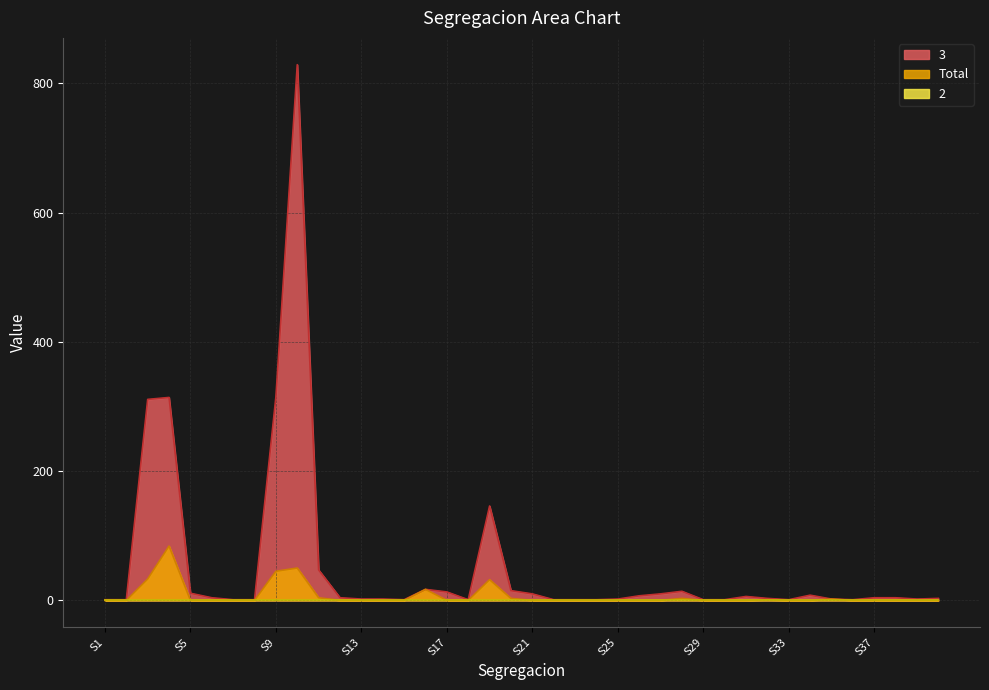

Which series has the widest spread of values?

3